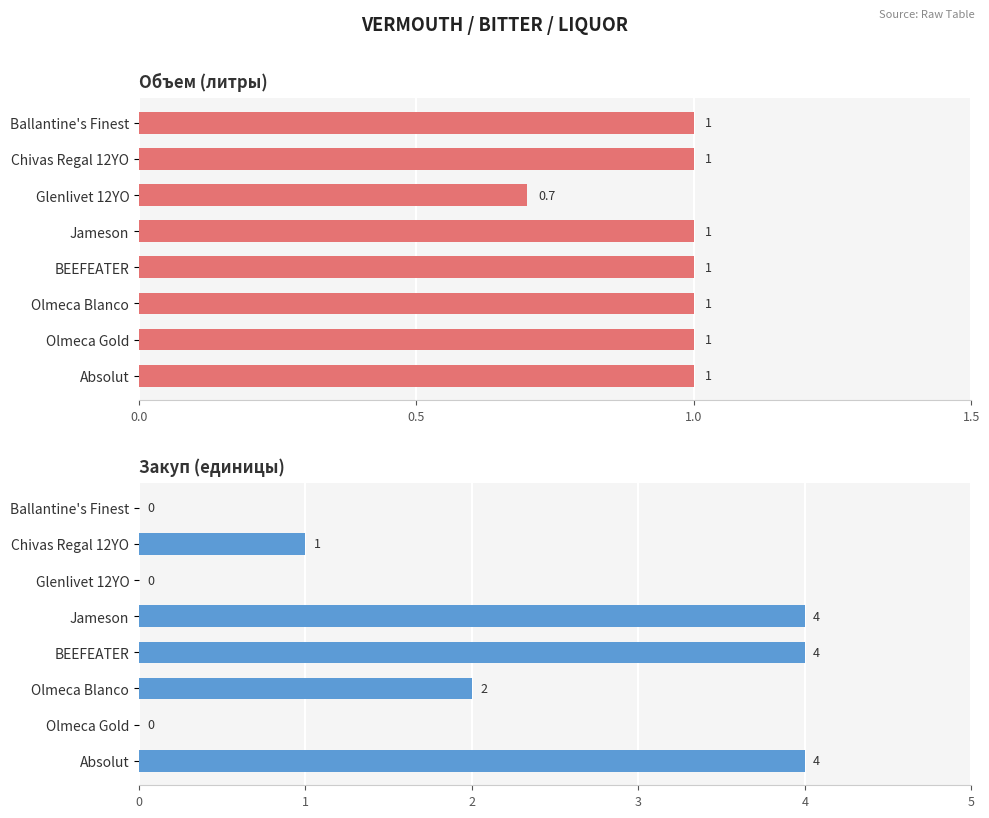

What are all the series names shown in the legend?

Объем, Закуп